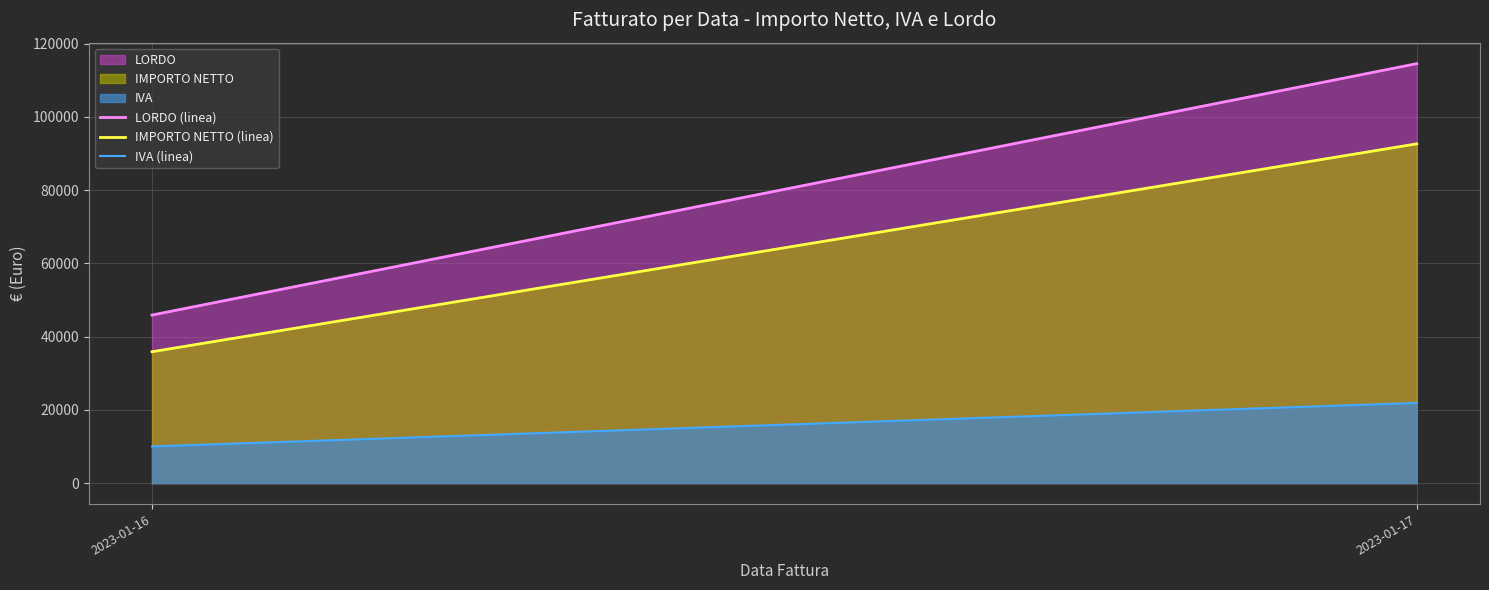

What is the sum of the IMPORTO NETTO (linea) values at 2023-01-16 and 2023-01-17?

128530.0